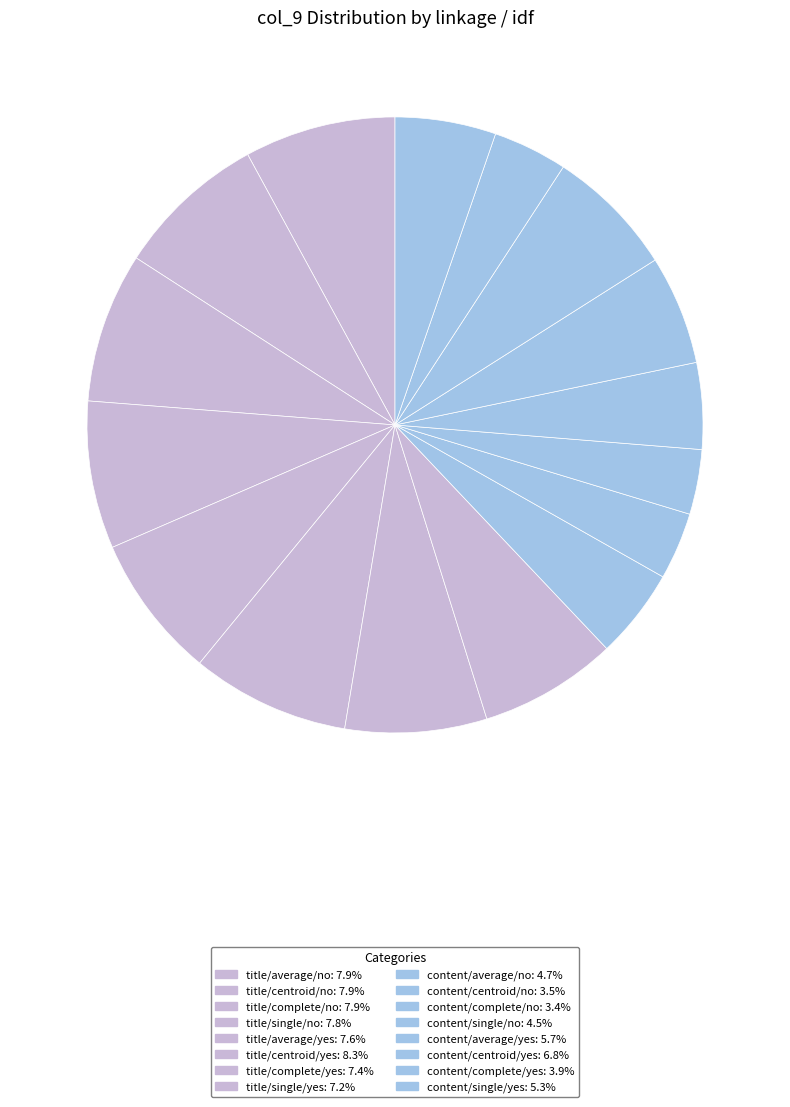

Which slice is the smallest?

content/complete/no